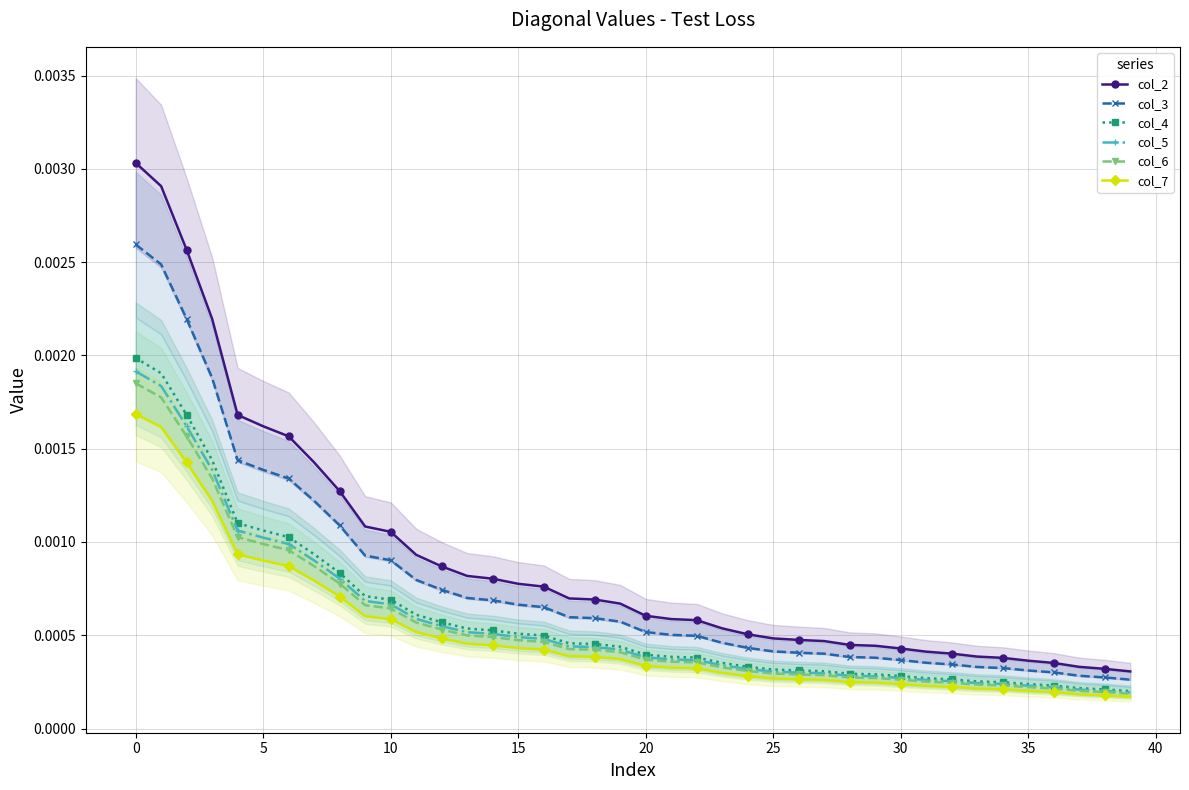

True or false: col_4 and col_7 intersect in this chart.

False